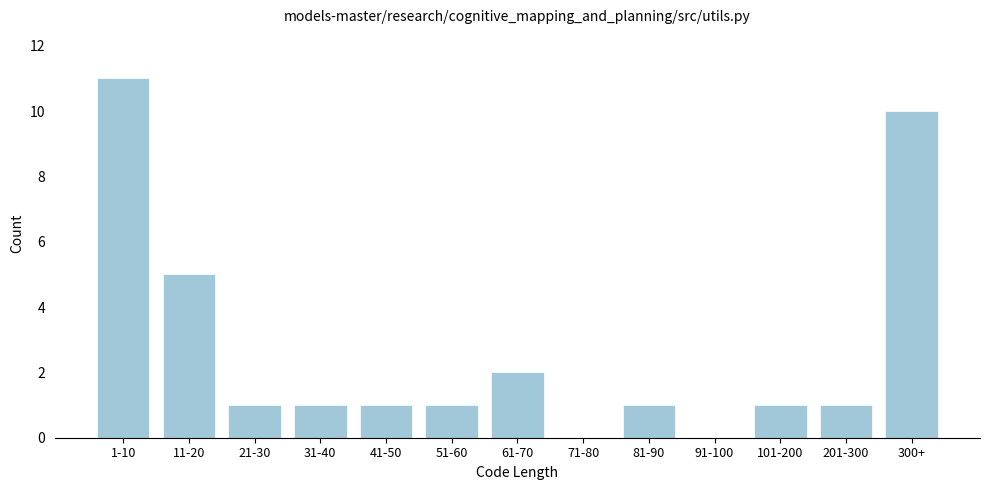

Reading left to right, what are all the values shown in this chart?

1-10=11	11-20=5	21-30=1	31-40=1	41-50=1	51-60=1	61-70=2	71-80=0	81-90=1	91-100=0	101-200=1	201-300=1	300+=10